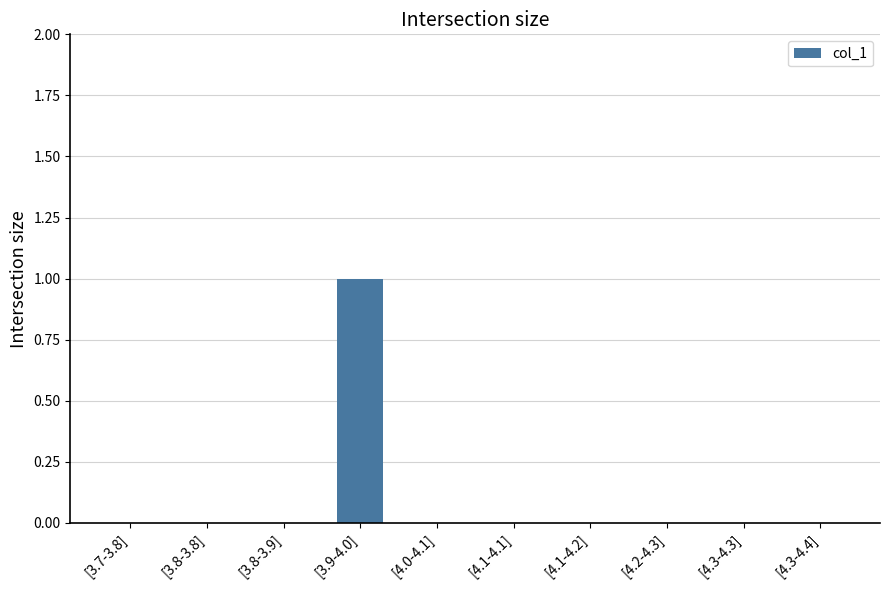

The value at [4.3-4.4] is 0. True or false?

True